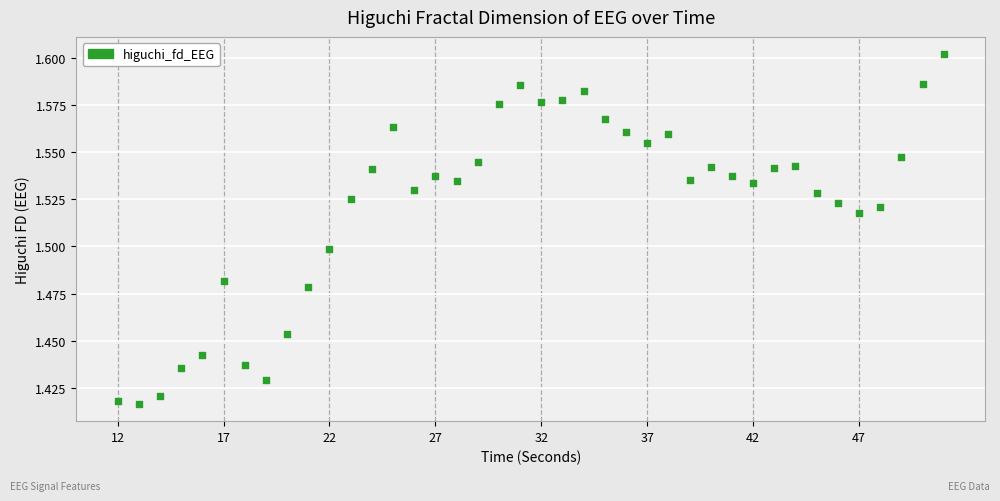

What is the range of X values (max minus min)?

39.0